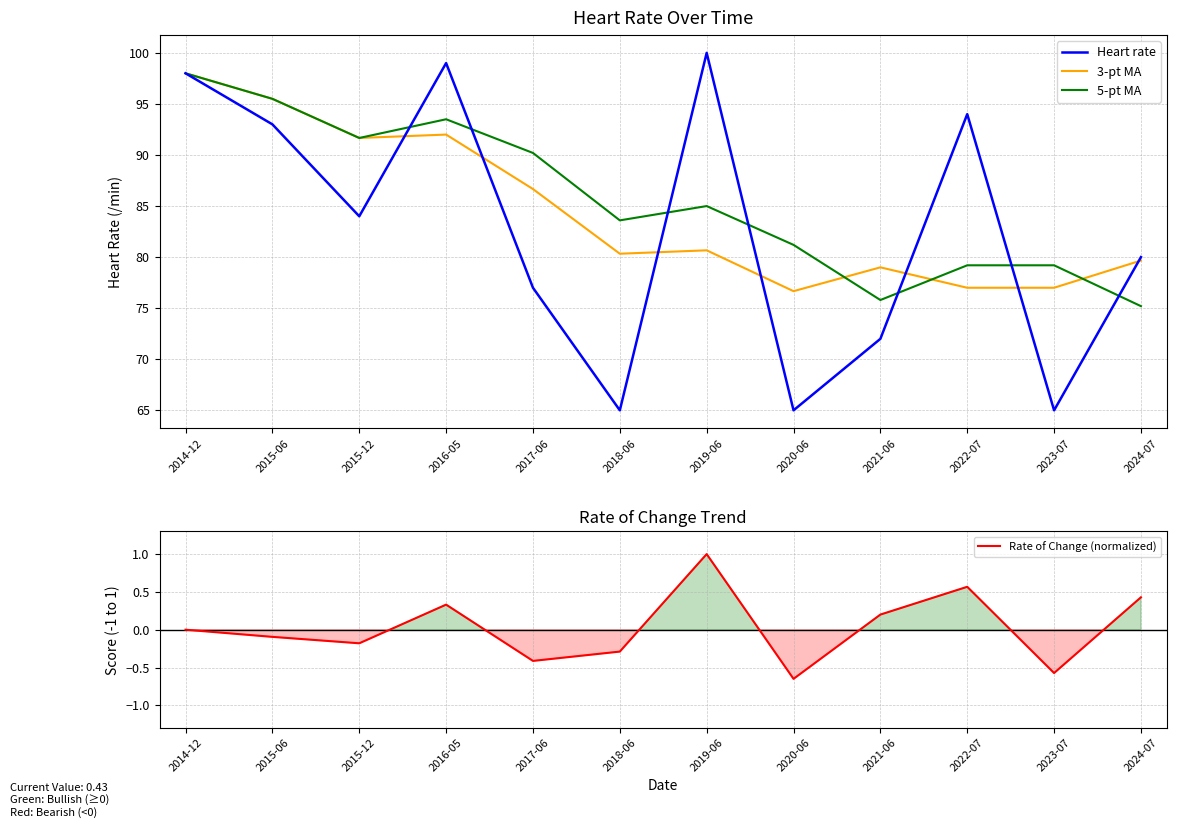

Where is the first local maximum for 3-pt MA?

2016-05